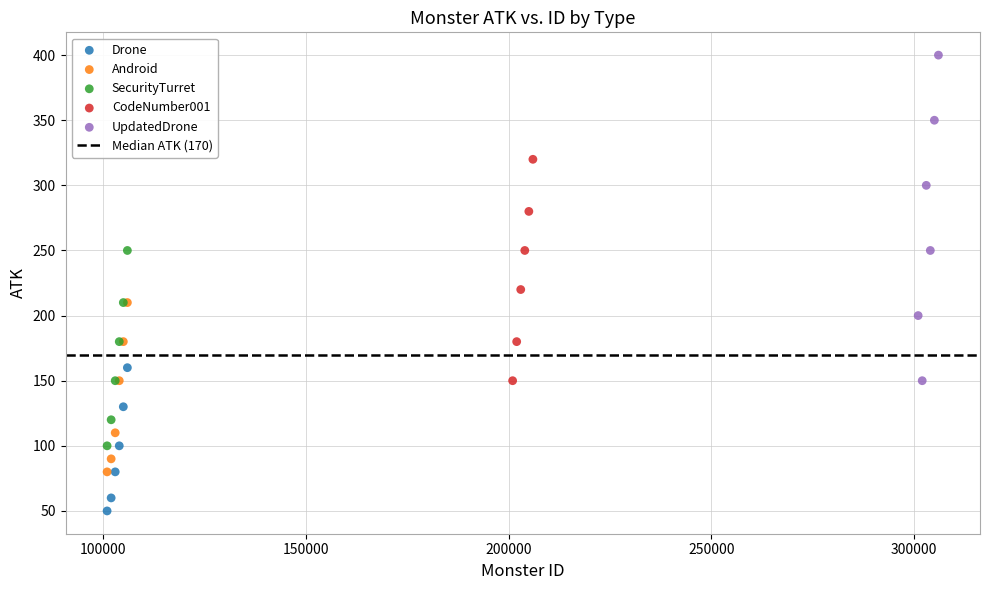

Which series reaches the minimum Y coordinate?

Drone